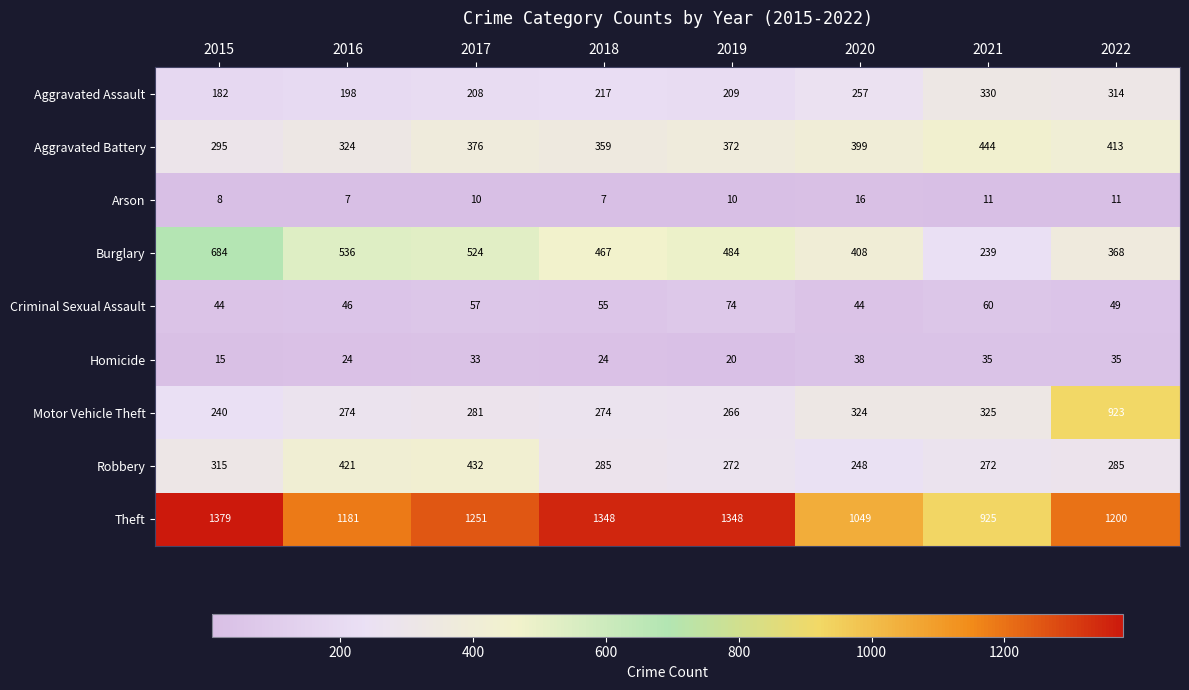

Which label corresponds to the largest value in the chart?

2015